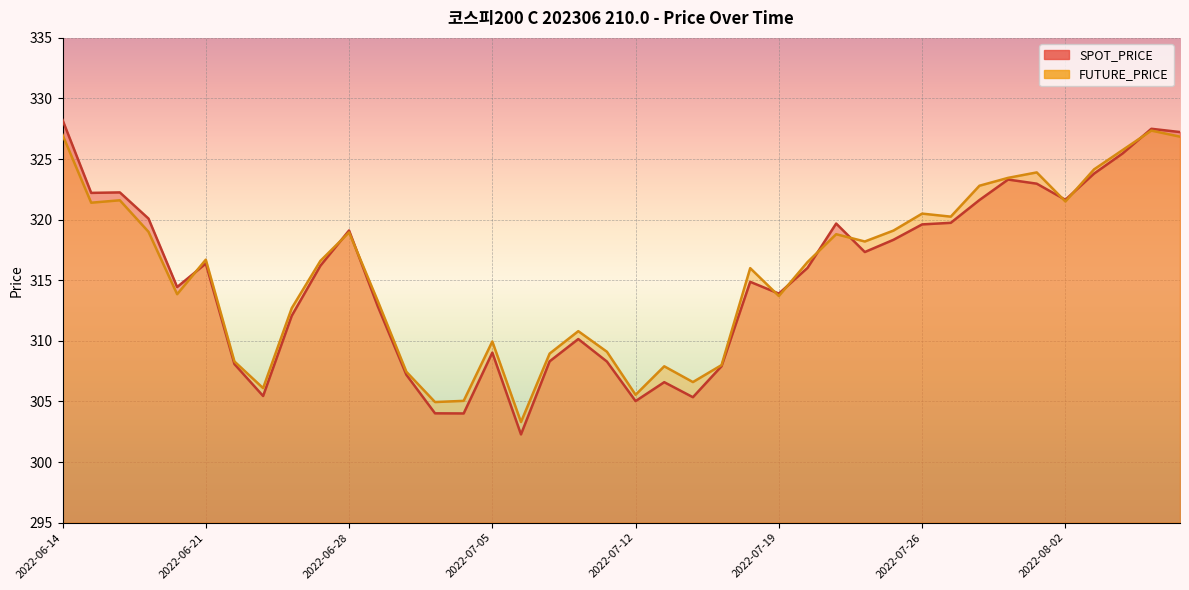

True or false: FUTURE_PRICE has more than 2 points higher than both neighbors.

True